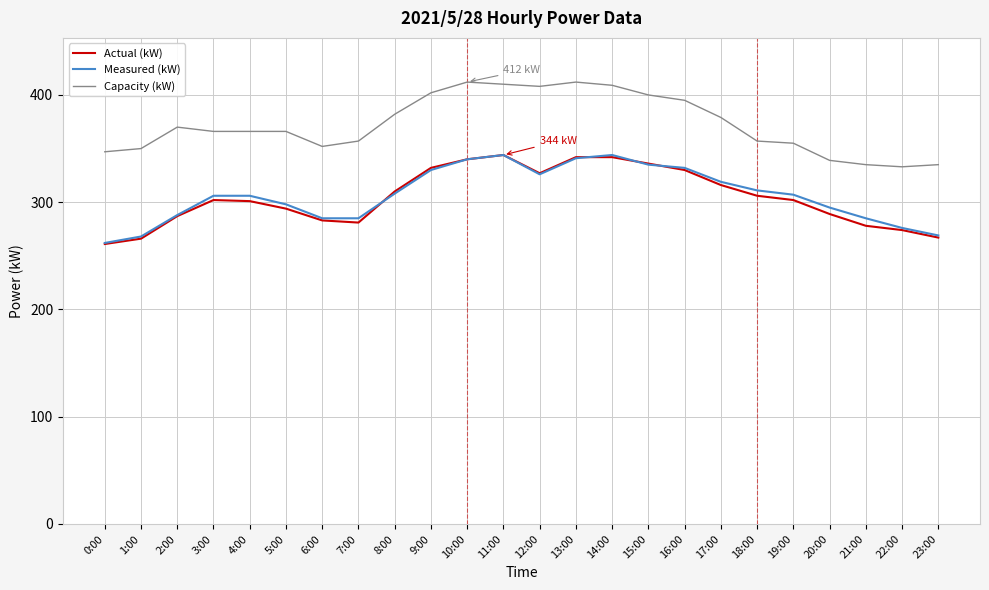

Does the chart display data point markers on the line(s)?

No